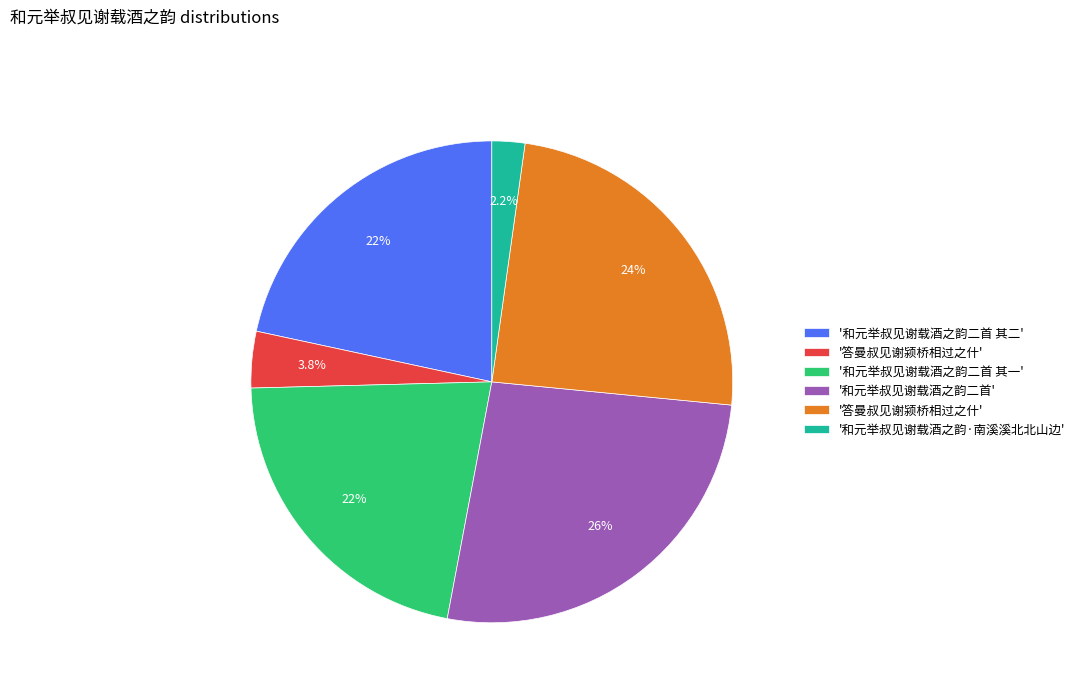

Is there a majority slice in this chart?

No